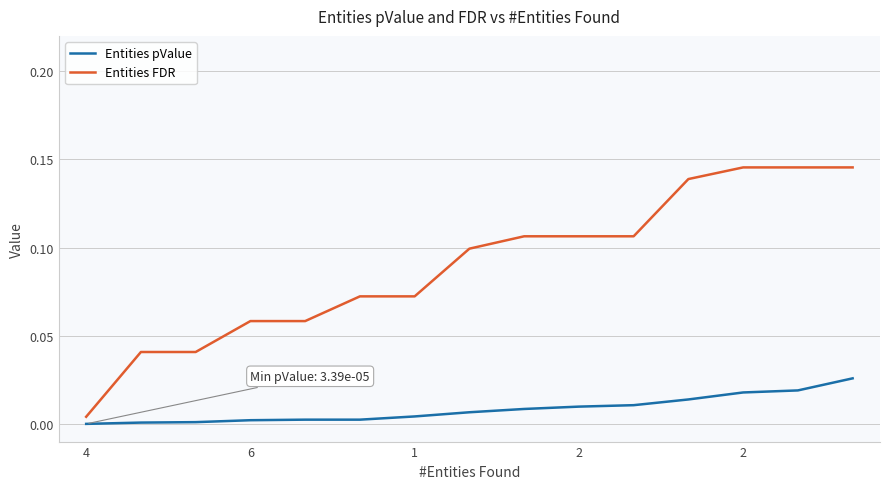

Rank the series by their average value, from lowest to highest.

Entities pValue, Entities FDR